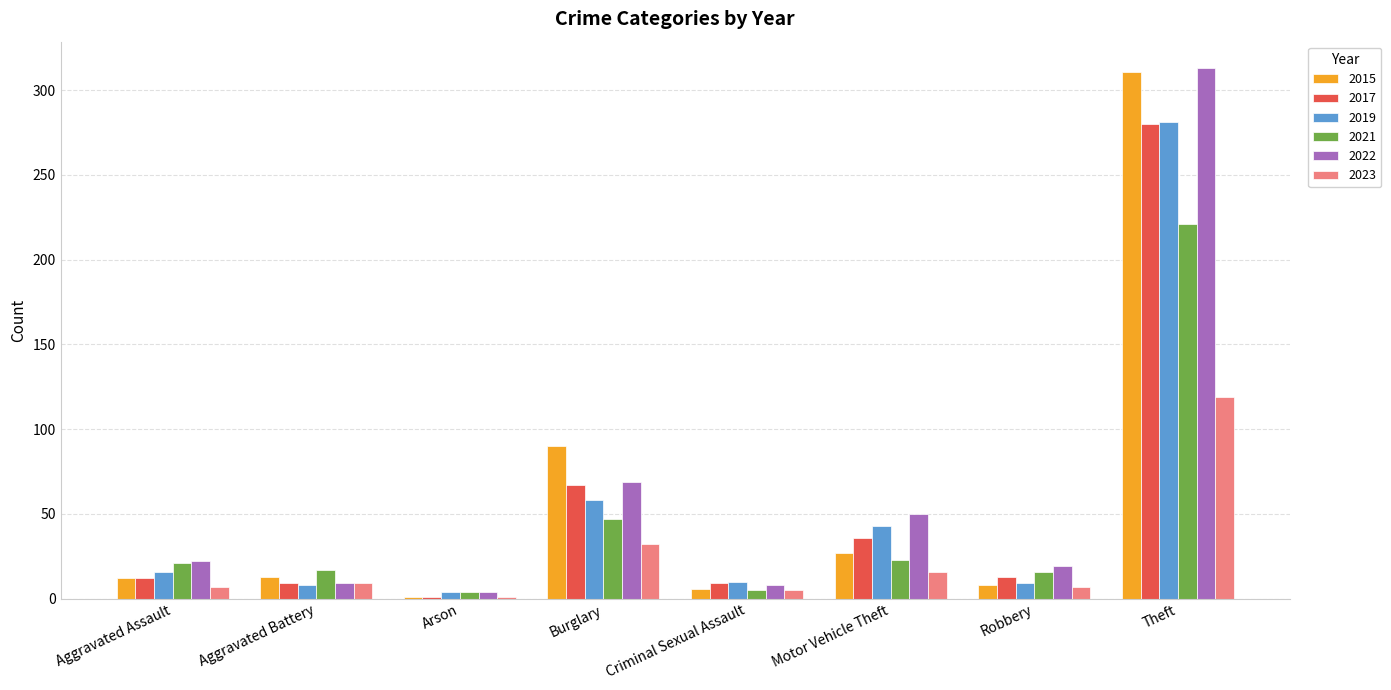

How many values in the 2019 series are below 16?

4